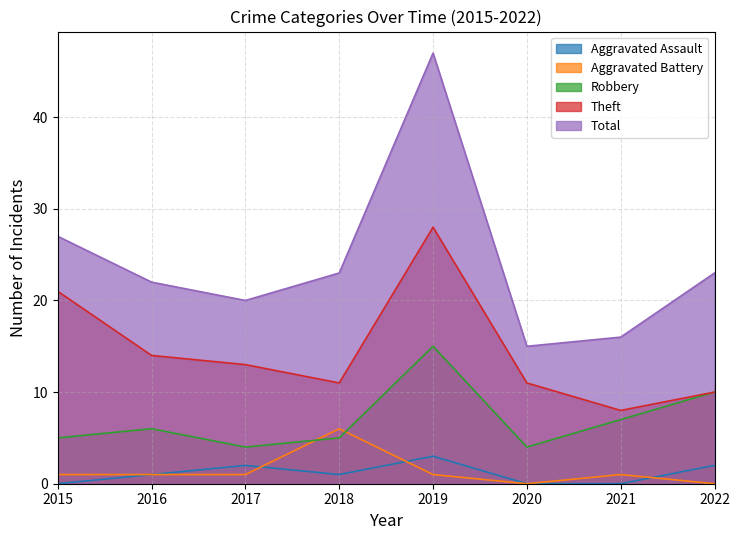

Read the Theft value at 2021.

8